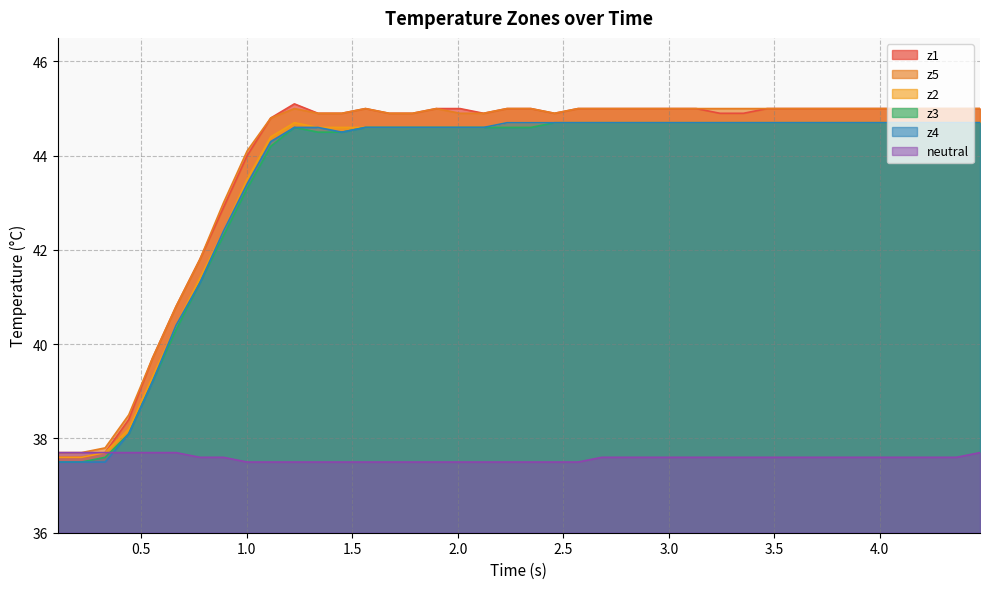

Reading left to right, extract all data points from this chart.

z1: 37.6	37.6	37.7	38.4	39.7	40.8	41.8	42.9	44.0	44.8	45.1	44.9	44.9	45.0	44.9	44.9	45.0	45.0	44.9	45.0	45.0	44.9	45.0	45.0	45.0	45.0	45.0	45.0	44.9	44.9	45.0	45.0	45.0	45.0	45.0	45.0	45.0	45.0	45.0	45.0
z3: 37.5	37.5	37.6	38.1	39.2	40.3	41.3	42.3	43.3	44.2	44.6	44.5	44.5	44.6	44.6	44.6	44.6	44.6	44.6	44.6	44.6	44.7	44.7	44.7	44.7	44.7	44.7	44.7	44.7	44.7	44.7	44.7	44.7	44.7	44.7	44.7	44.7	44.7	44.7	44.7
z2: 37.6	37.6	37.7	38.2	39.3	40.4	41.4	42.4	43.5	44.4	44.7	44.6	44.6	44.6	44.6	44.6	44.6	44.6	44.6	44.7	44.7	44.7	44.7	44.7	44.7	44.7	44.7	44.7	44.7	44.7	44.7	44.7	44.7	44.7	44.7	44.7	44.7	44.7	44.7	44.7
z5: 37.7	37.7	37.8	38.5	39.7	40.8	41.8	43.0	44.1	44.8	45.0	44.9	44.9	45.0	44.9	44.9	45.0	44.9	44.9	45.0	45.0	44.9	45.0	45.0	45.0	45.0	45.0	45.0	45.0	45.0	45.0	45.0	45.0	45.0	45.0	45.0	45.0	45.0	45.0	45.0
z4: 37.5	37.5	37.5	38.1	39.2	40.4	41.3	42.4	43.4	44.3	44.6	44.6	44.5	44.6	44.6	44.6	44.6	44.6	44.6	44.7	44.7	44.7	44.7	44.7	44.7	44.7	44.7	44.7	44.7	44.7	44.7	44.7	44.7	44.7	44.7	44.7	44.7	44.7	44.7	44.7
neutral: 37.7	37.7	37.7	37.7	37.7	37.7	37.6	37.6	37.5	37.5	37.5	37.5	37.5	37.5	37.5	37.5	37.5	37.5	37.5	37.5	37.5	37.5	37.5	37.6	37.6	37.6	37.6	37.6	37.6	37.6	37.6	37.6	37.6	37.6	37.6	37.6	37.6	37.6	37.6	37.7